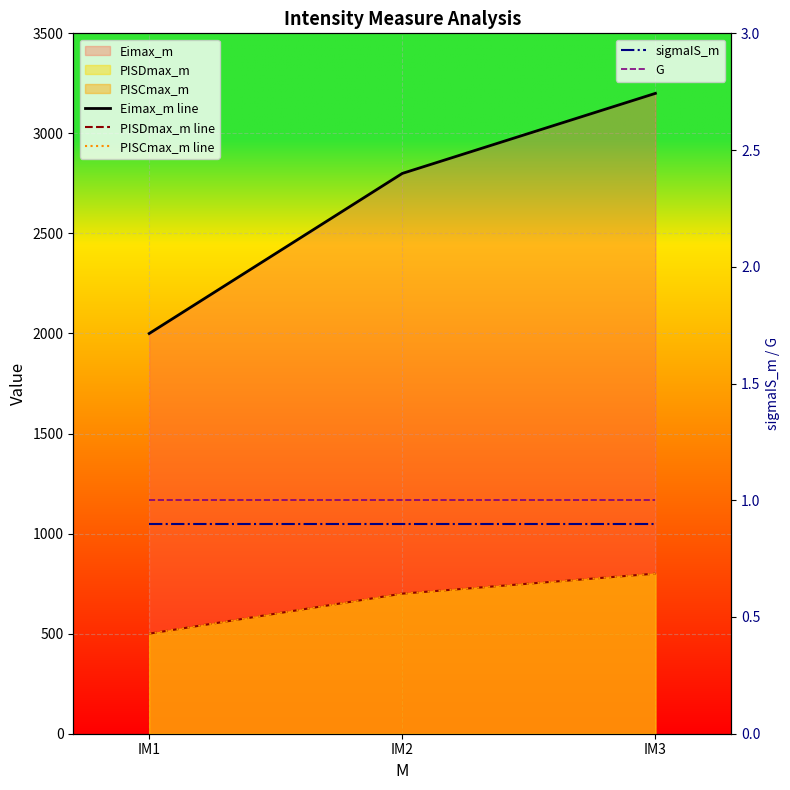

Rank the categories by PISDmax_m line value from lowest to highest.

IM1, IM2, IM3